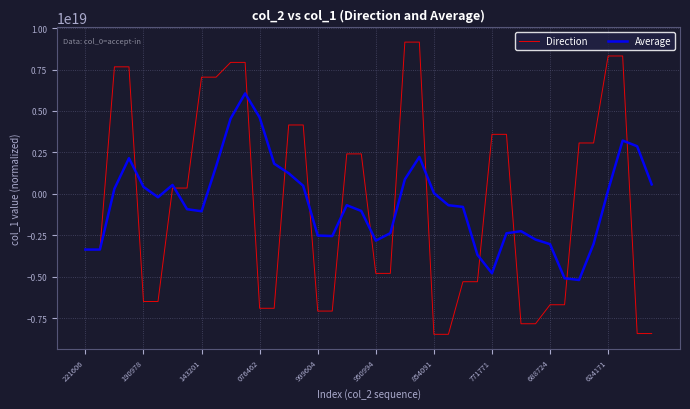

Which series has the widest spread of values?

Direction